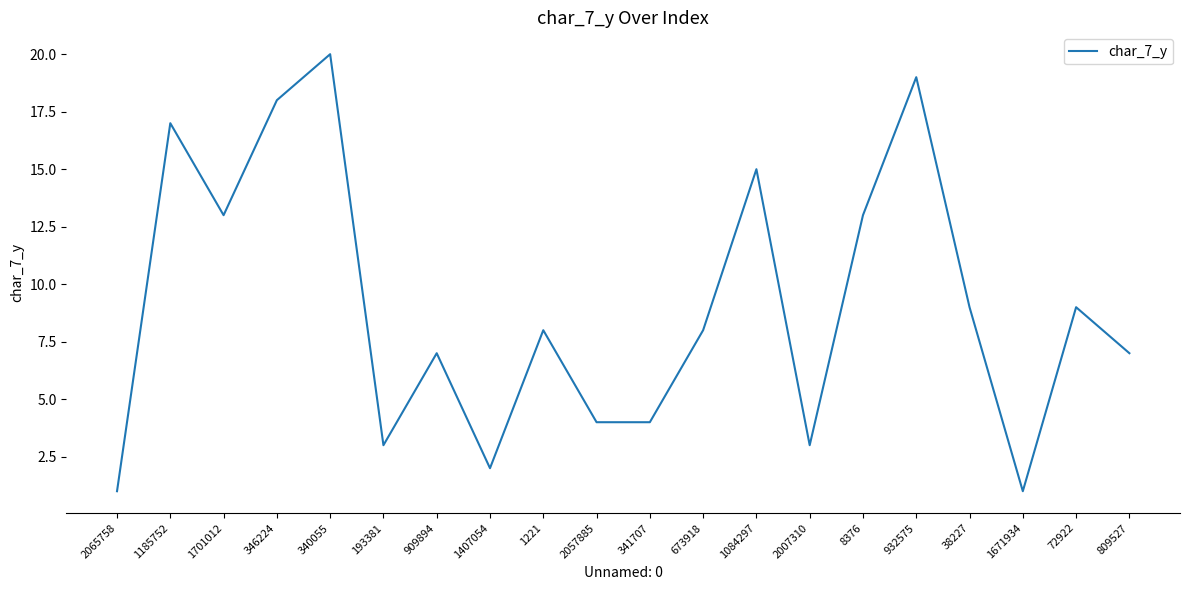

What position from the right is 346224?

17